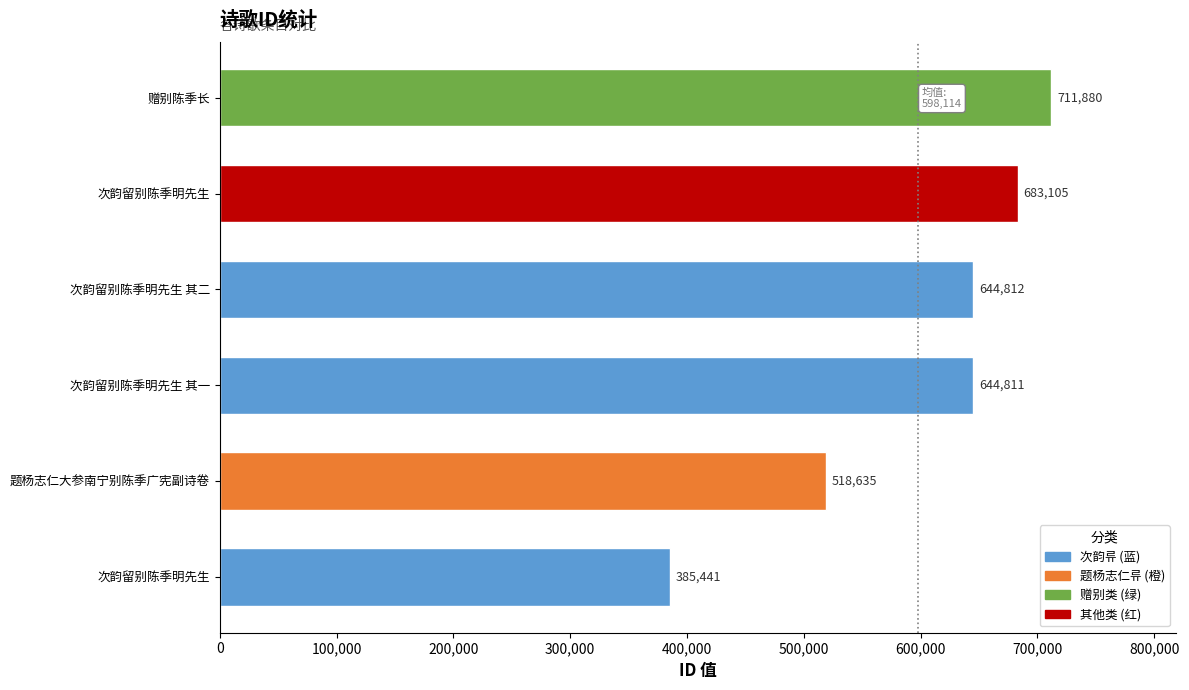

What is the sum of all values?

3588684